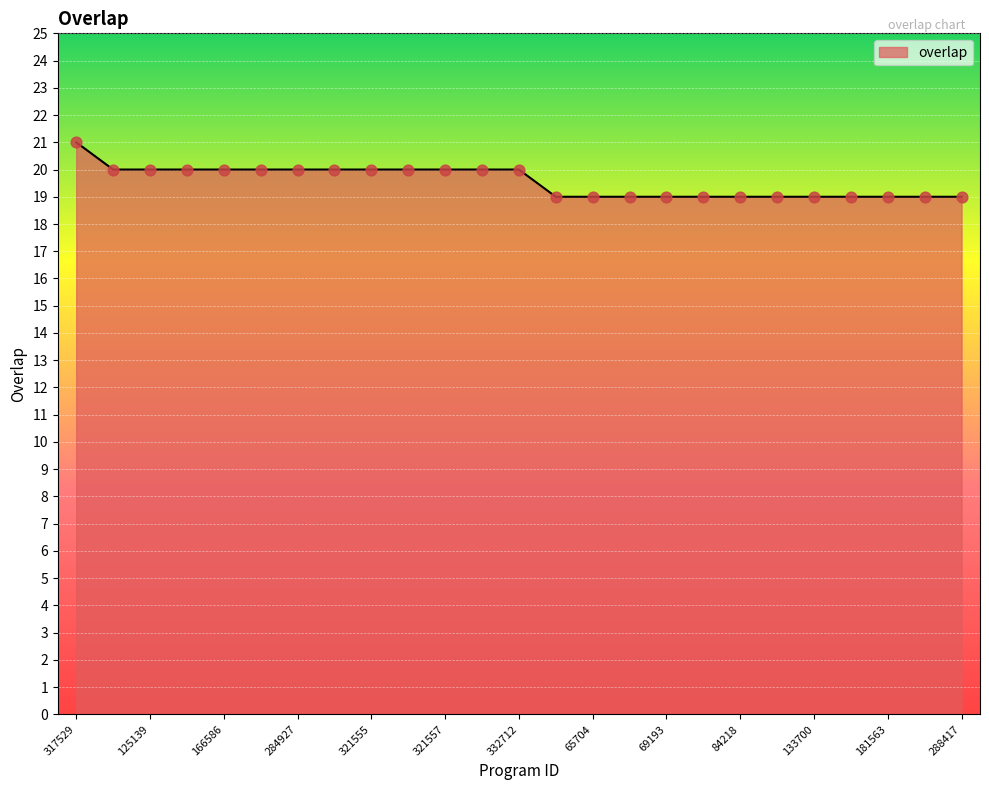

What is the maximum value shown in the chart?

21